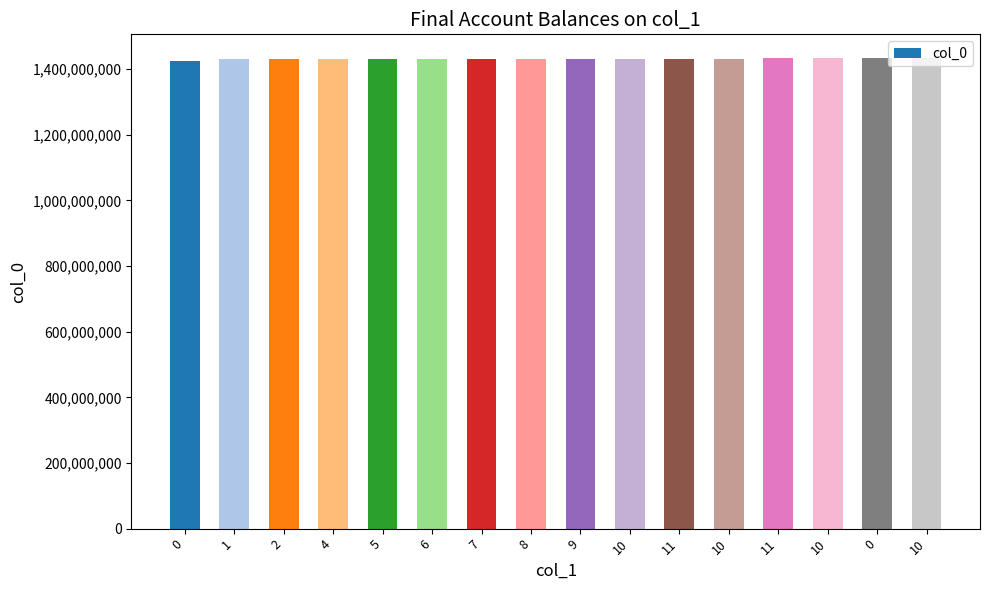

What is the sum of all values?

22887953706